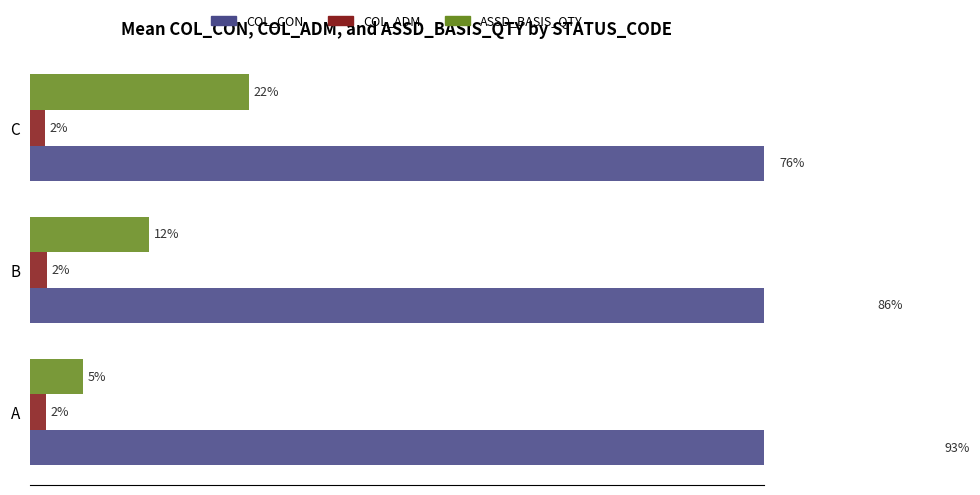

What is the minimum value for COL_CON?

76.1